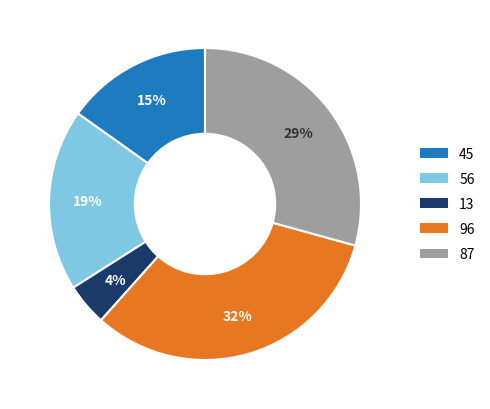

Is there a majority slice in this chart?

No